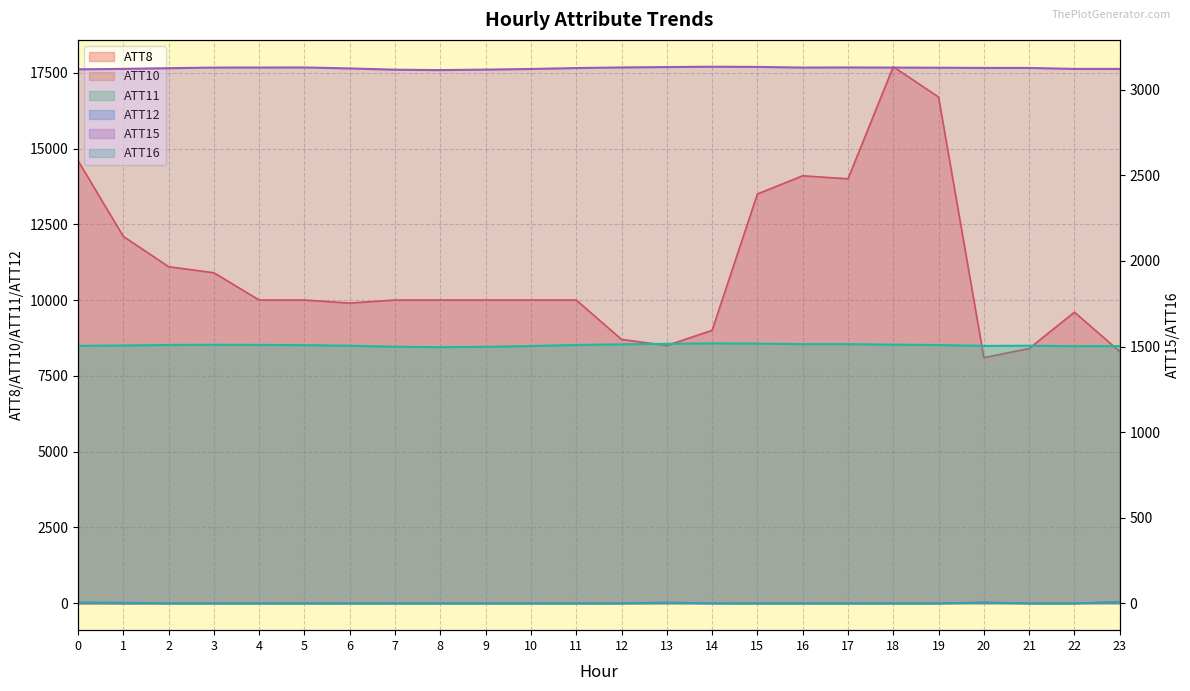

At which category does ATT11 reach its first local peak?

13